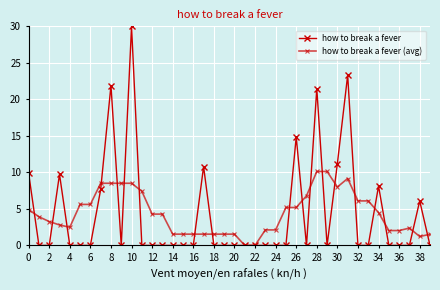

How many lines are shown in the chart?

2